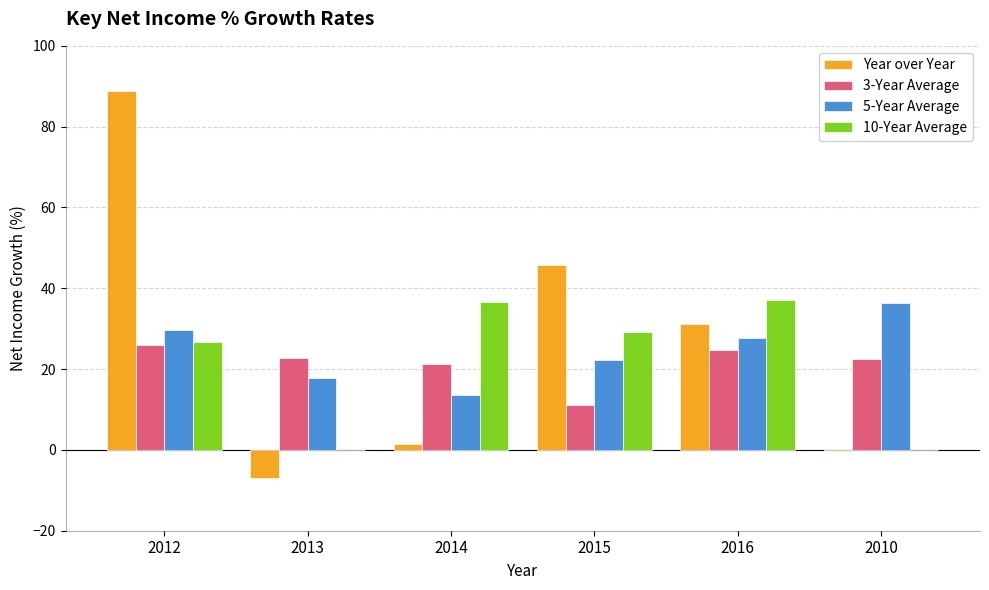

What are all the series names shown in the legend?

Year over Year, 3-Year Average, 5-Year Average, 10-Year Average